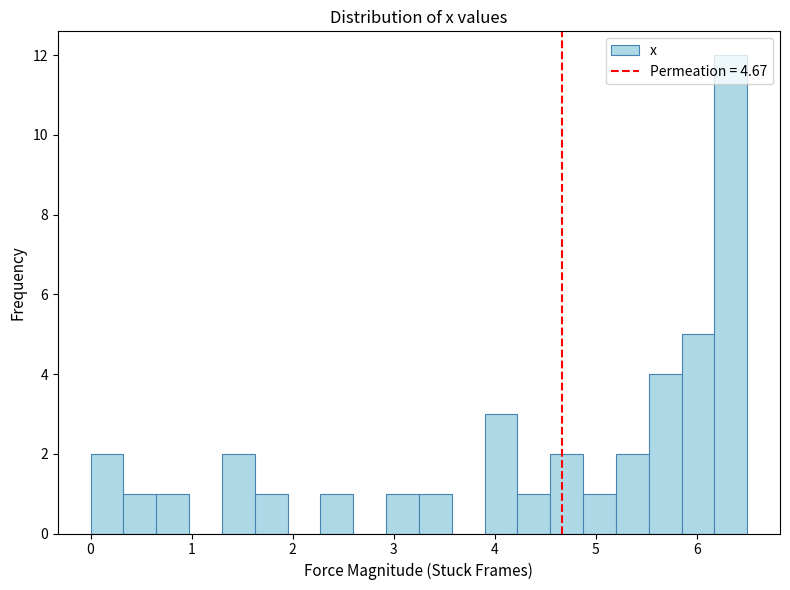

Read against the x-axis, roughly where is the centre of the tallest bar?

6.3